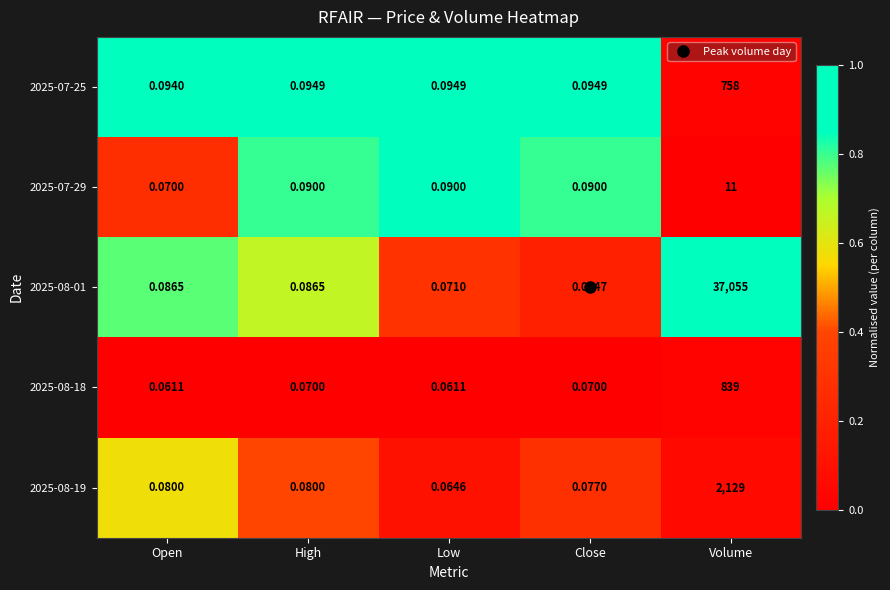

Is the value of 2025-08-19 at Open greater than the value of 2025-07-25 at Open?

No